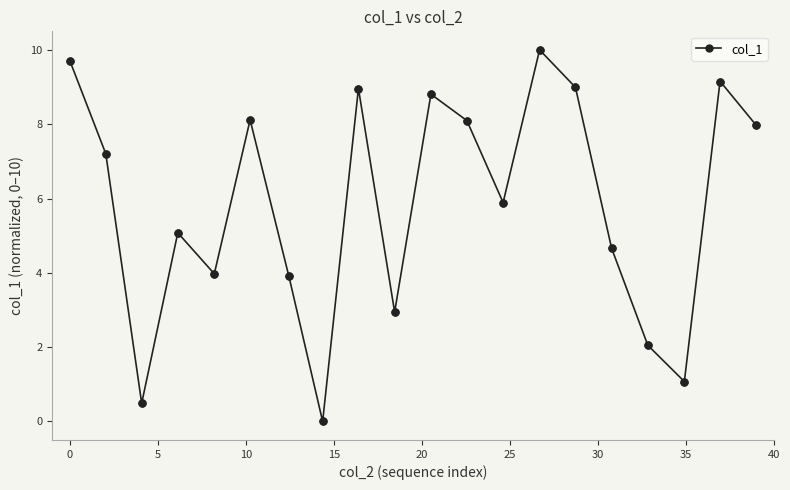

What is the difference between the maximum and minimum values?

10.0